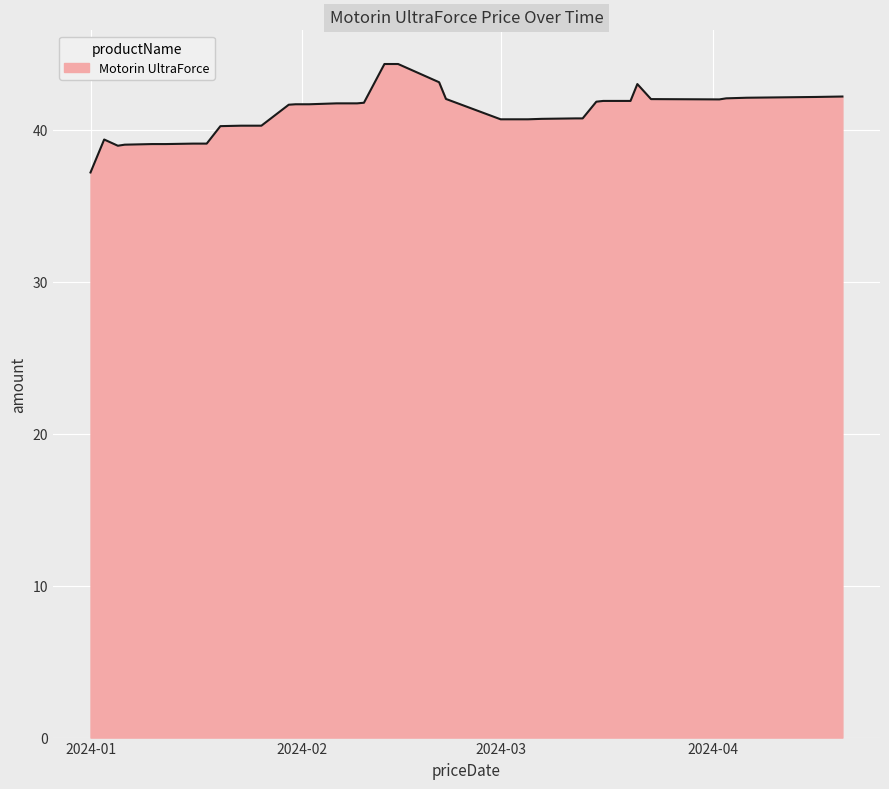

What is the minimum value shown in the chart?

37.2